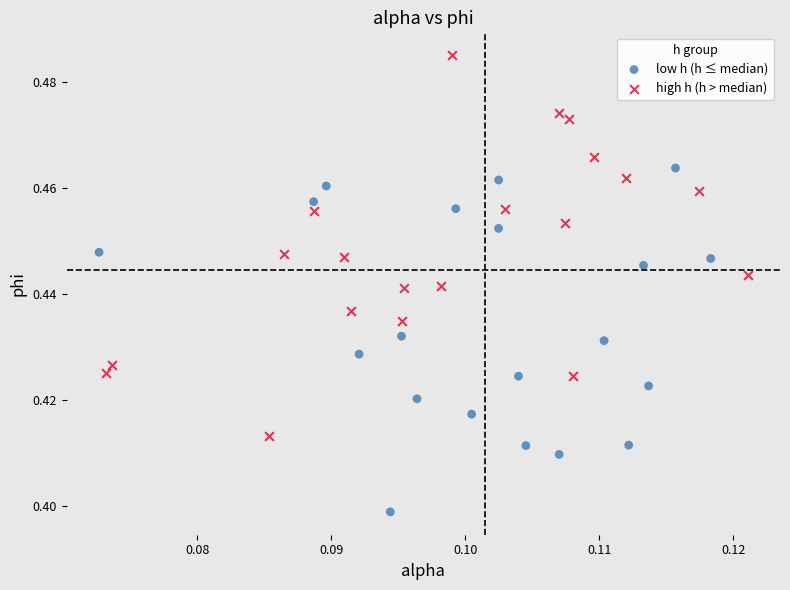

Which series contains the highest Y value?

high h (h > median)